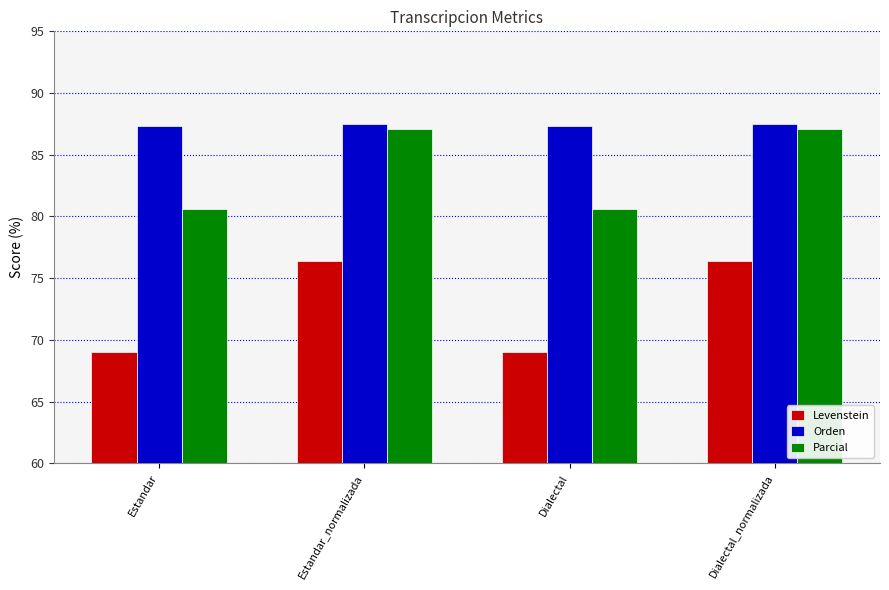

What is the difference between the Orden values at Estandar and Estandar_normalizada?

0.1